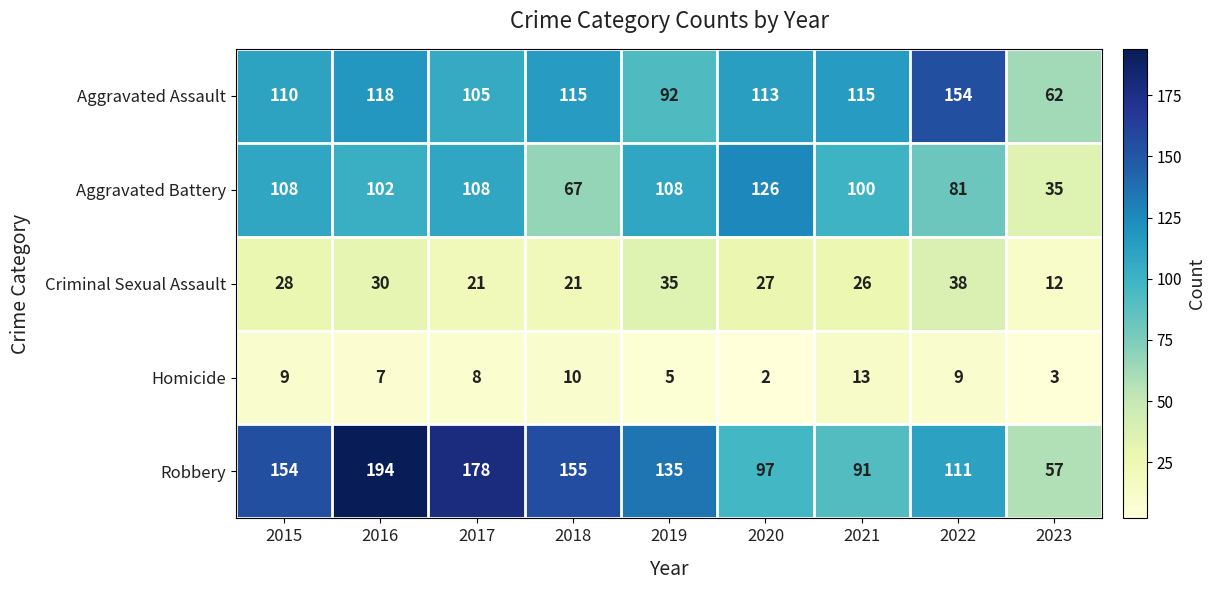

Is the value of Aggravated Assault at 2015 greater than the value of Robbery at 2017?

No